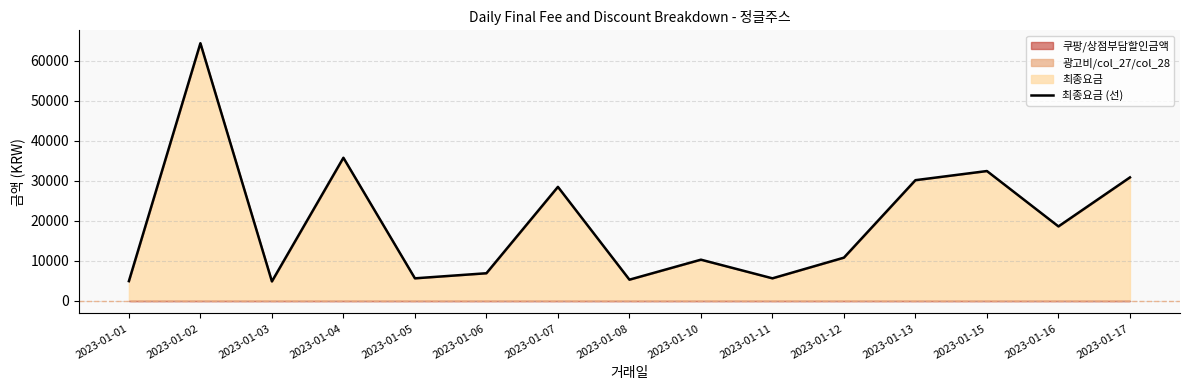

Which category has the highest value across all series?

2023-01-02